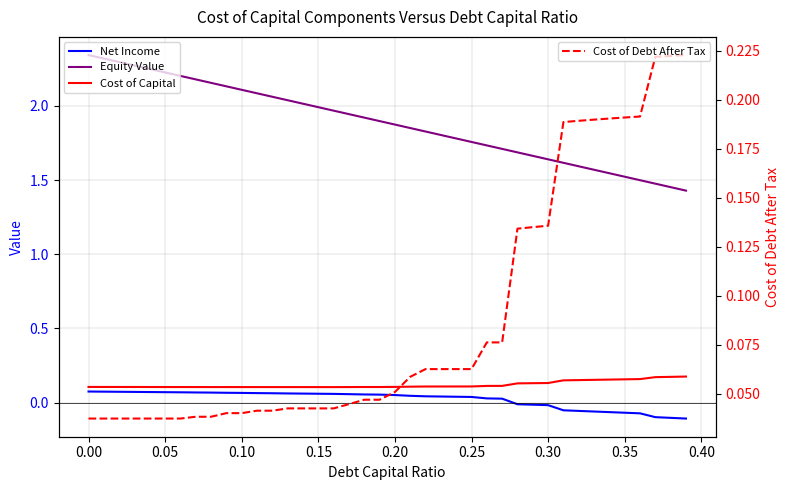

How many lines are shown in the chart?

4